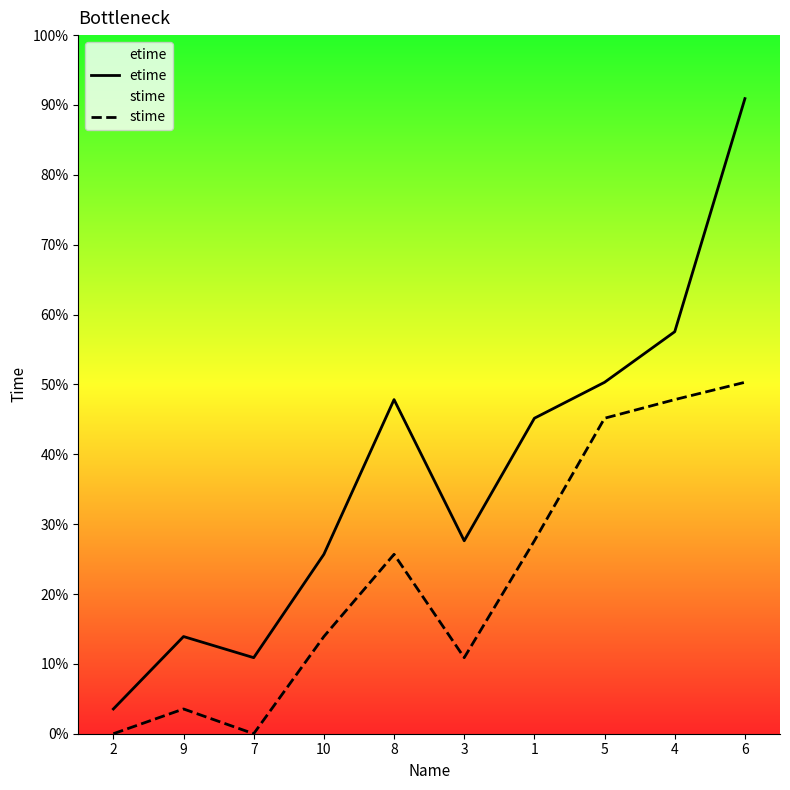

Rank the series by their maximum value, from lowest to highest.

stime, etime